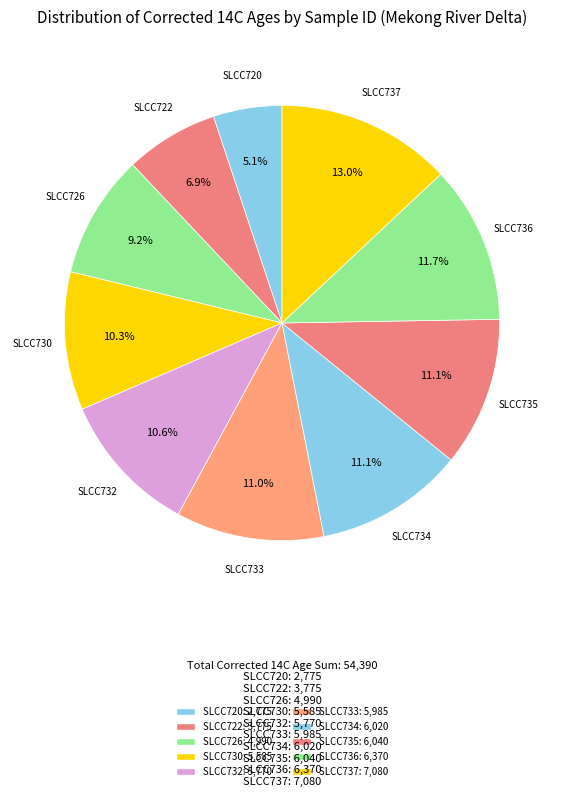

To the nearest percent, what is the difference between the largest and smallest slice percentages?

8%